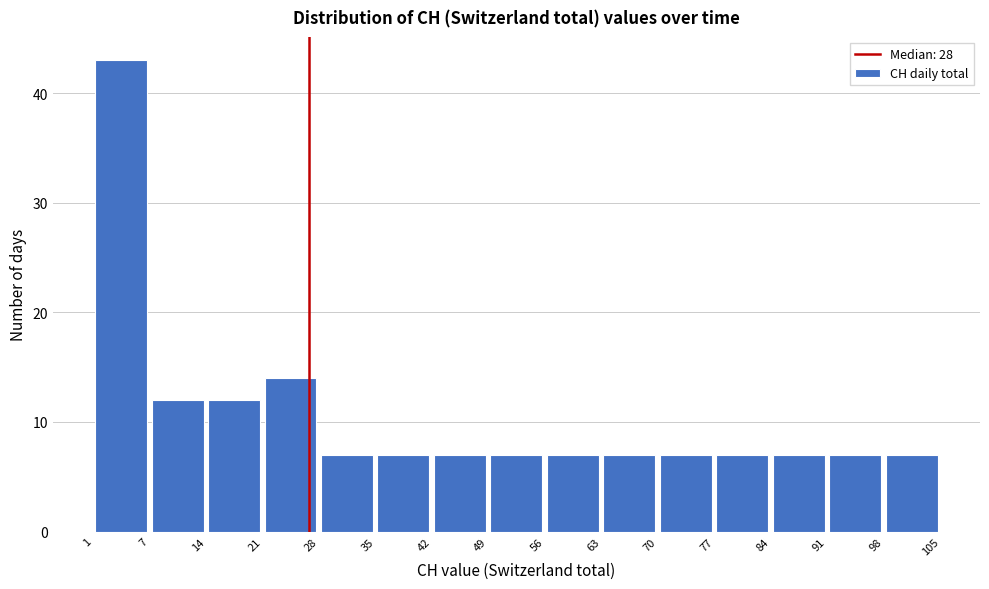

Over which range of the x-axis is the bar tallest?

1 to 7